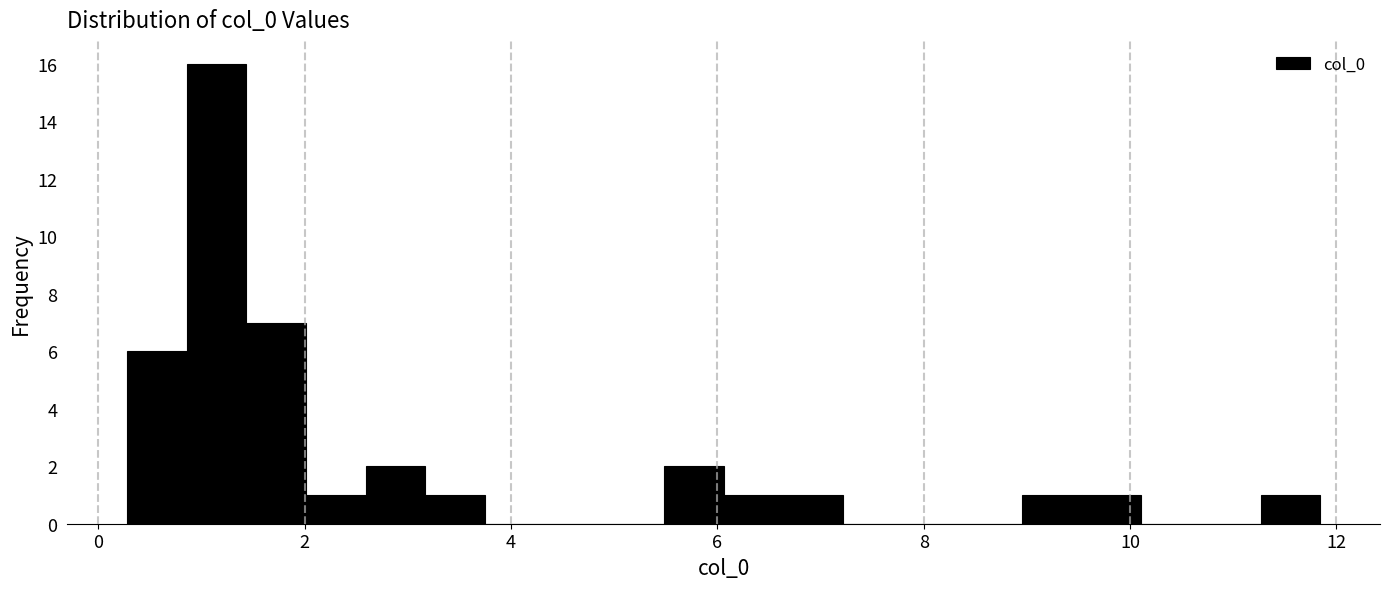

Read against the x-axis, roughly where is the centre of the tallest bar?

1.2